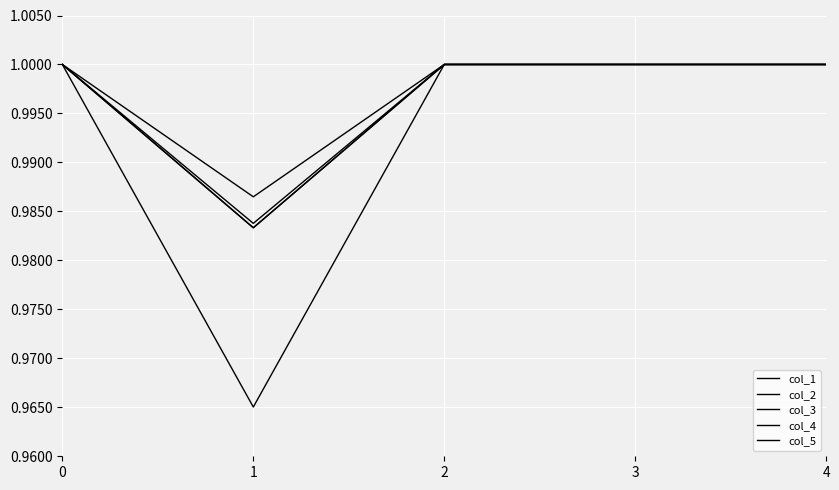

At how many categories does at least one series exceed 0?

5